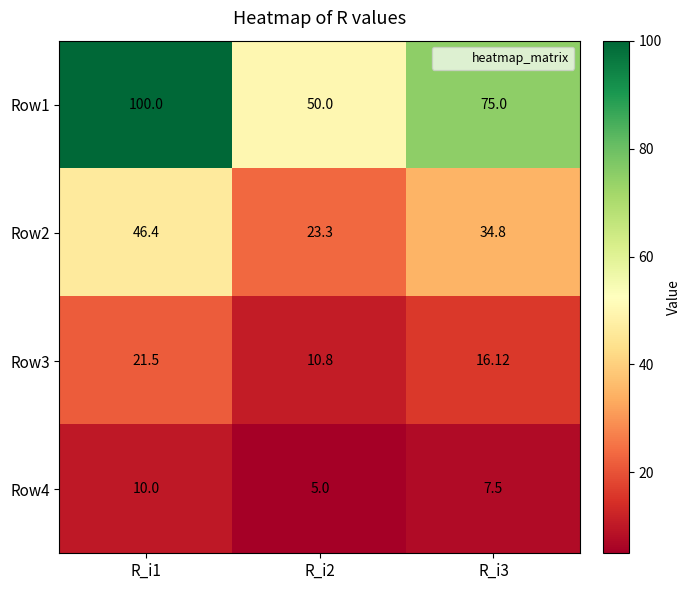

Between R_i3 and R_i2, which is larger?

R_i3